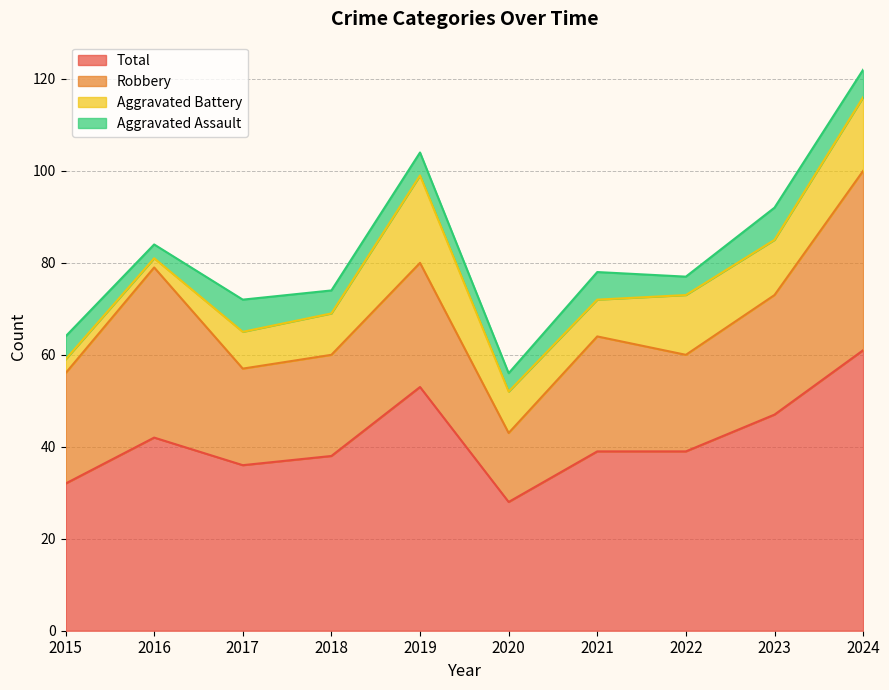

Does the chart display data point markers on the line(s)?

No